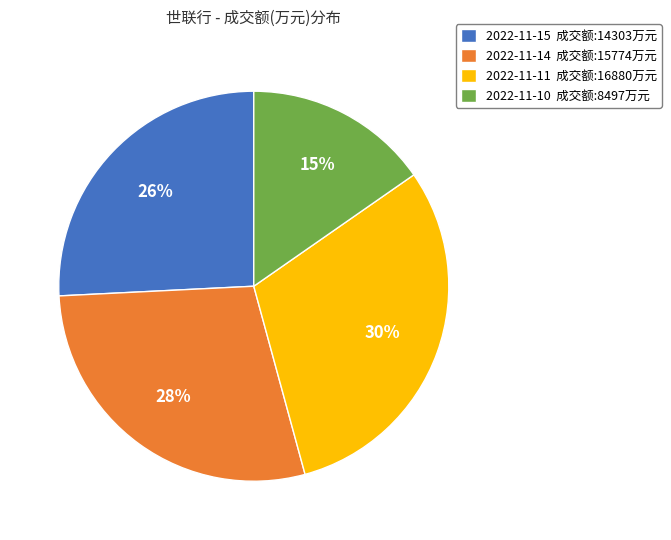

Is the sum of 2022-11-14 成交额:15774万元 and 2022-11-10 成交额:8497万元 greater than half?

No